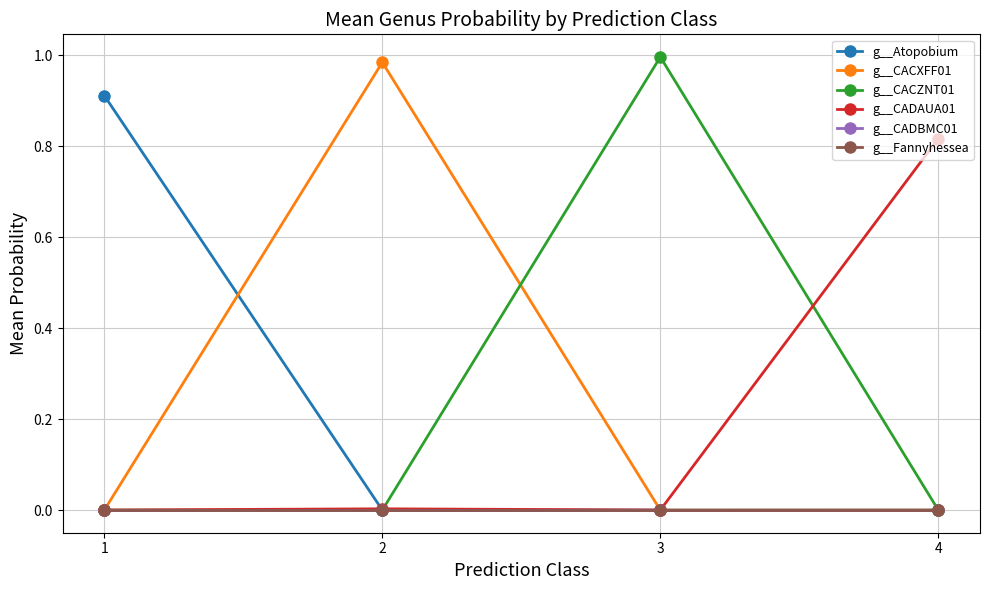

Is it true that g__Atopobium equals 0.0 at 4?

False